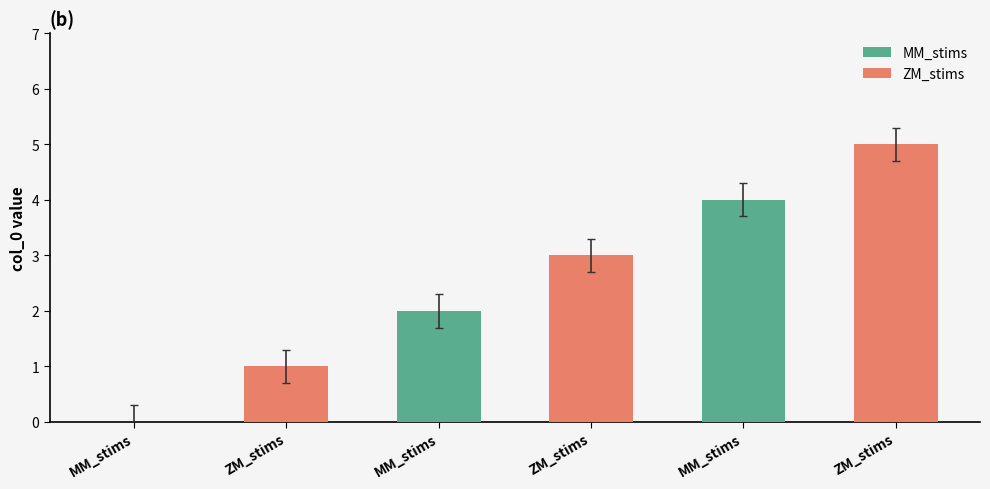

Reading left to right, extract all data points from this chart.

MM_stims=0	ZM_stims=1	MM_stims=2	ZM_stims=3	MM_stims=4	ZM_stims=5